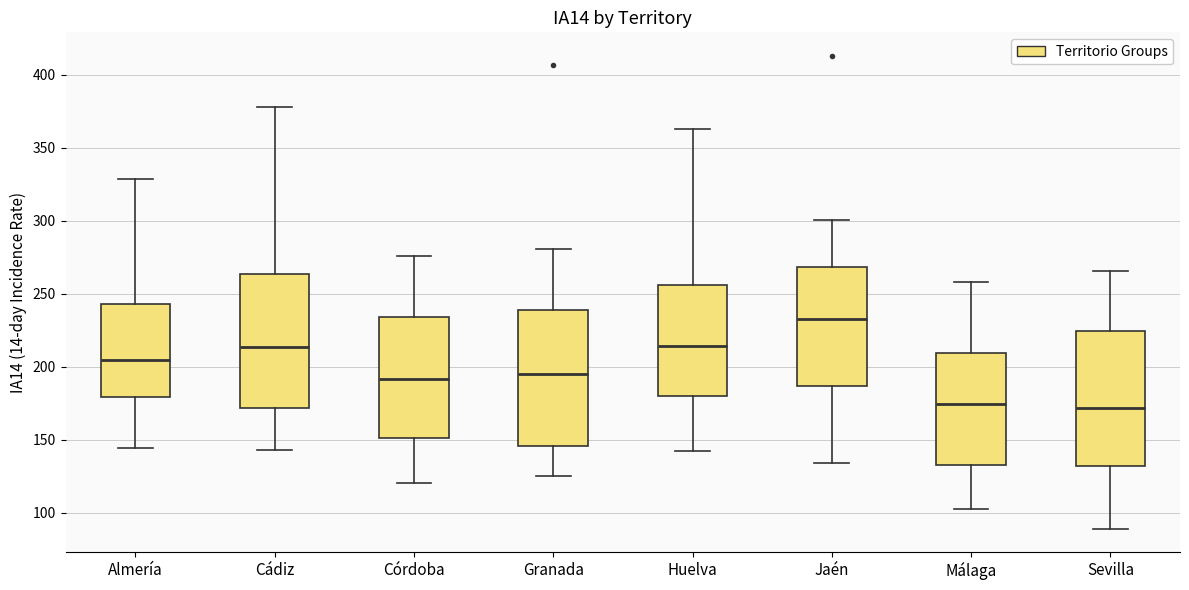

Reading left to right, read every box against the y-axis: the position of its median line, the range the box covers, and the ends of its whiskers. The values are not printed on the chart, so give them approximately, as read against the axis.

Almería: median 205, box 180 to 245, whiskers 145 to 330
Cádiz: median 215, box 170 to 265, whiskers 145 to 380
Córdoba: median 190, box 150 to 235, whiskers 120 to 275
Granada: median 195, box 145 to 240, whiskers 125 to 280
Huelva: median 215, box 180 to 255, whiskers 140 to 360
Jaén: median 235, box 185 to 270, whiskers 135 to 300
Málaga: median 175, box 135 to 210, whiskers 100 to 260
Sevilla: median 170, box 130 to 225, whiskers 90 to 265